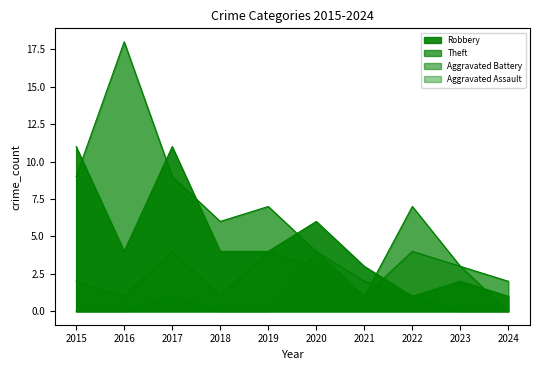

What are all the series names shown in the legend?

Aggravated Assault, Aggravated Battery, Robbery, Theft